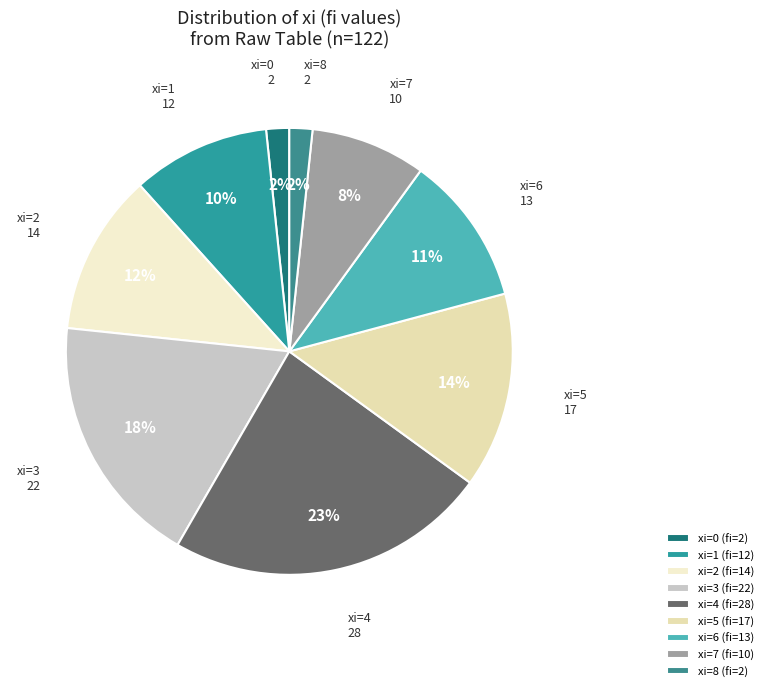

Between xi=6 and xi=1, which is larger?

xi=6